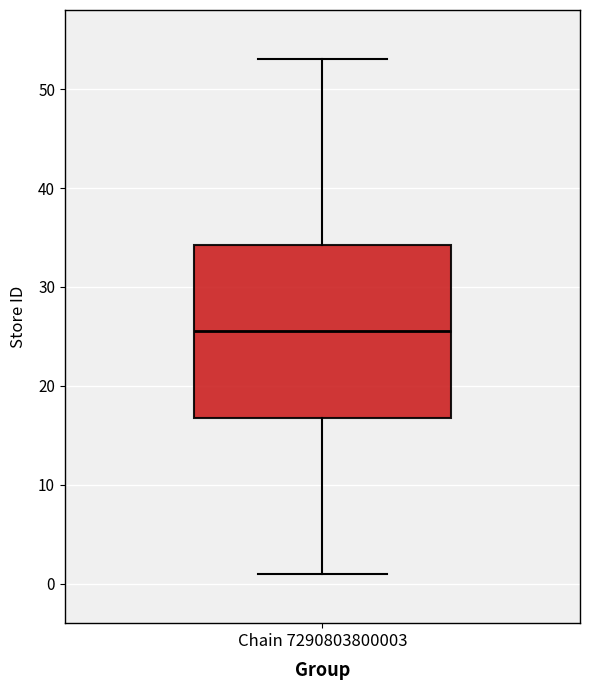

Where is the lower edge of the box for Chain 7290803800003 on the y-axis? The values are not printed on the chart, so give them approximately, as read against the axis.

17